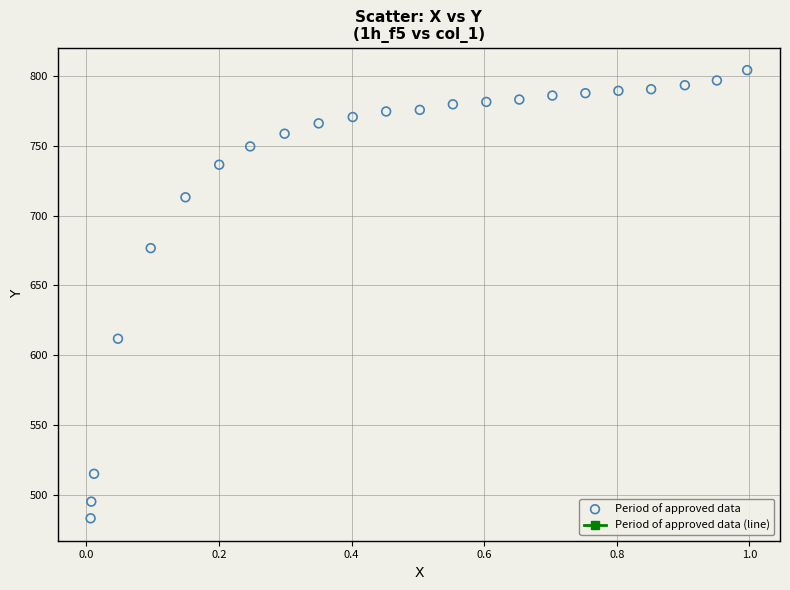

What is the range of X values (max minus min)?

1.0